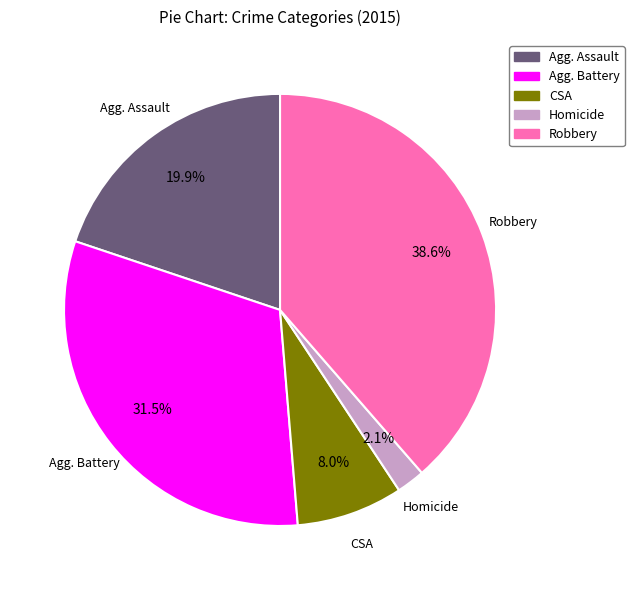

Is there a majority slice in this chart?

No